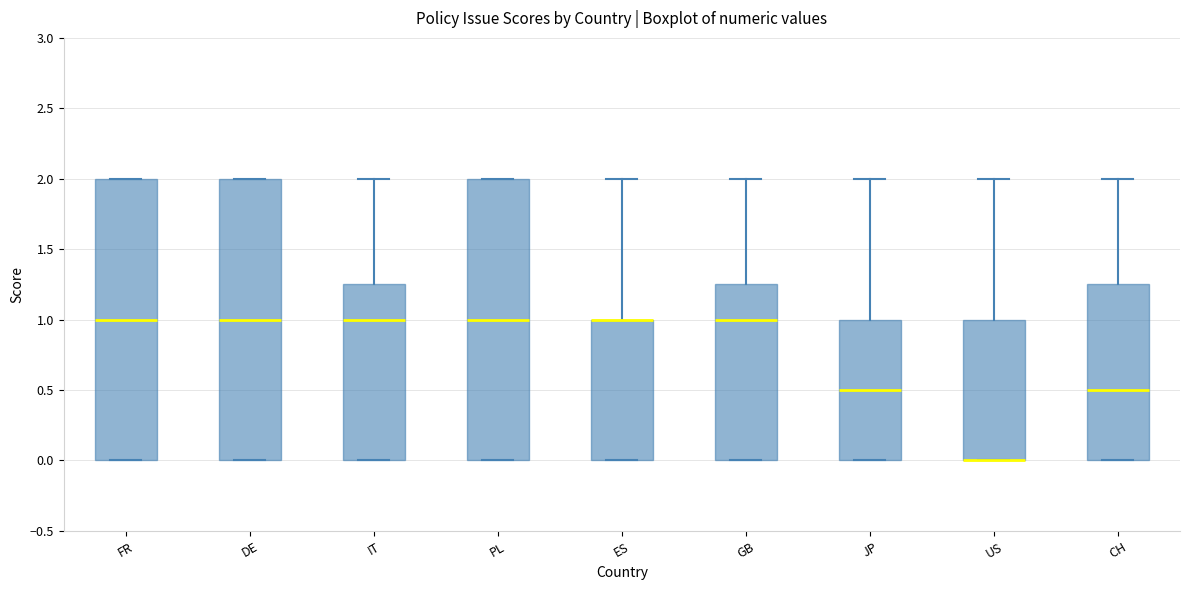

Reading left to right, read every box against the y-axis: the position of its median line, the range the box covers, and the ends of its whiskers. The values are not printed on the chart, so give them approximately, as read against the axis.

FR: median 1.00, box 0.00 to 2.00, whiskers 0.00 to 2.00
DE: median 1.00, box 0.00 to 2.00, whiskers 0.00 to 2.00
IT: median 1.00, box 0.00 to 1.25, whiskers 0.00 to 2.00
PL: median 1.00, box 0.00 to 2.00, whiskers 0.00 to 2.00
ES: median 1.00 (drawn on the box's upper edge), box 0.00 to 1.00, whiskers 0.00 to 2.00
GB: median 1.00, box 0.00 to 1.25, whiskers 0.00 to 2.00
JP: median 0.50, box 0.00 to 1.00, whiskers 0.00 to 2.00
US: median 0.00 (drawn on the box's lower edge), box 0.00 to 1.00, whiskers 0.00 to 2.00
CH: median 0.50, box 0.00 to 1.25, whiskers 0.00 to 2.00